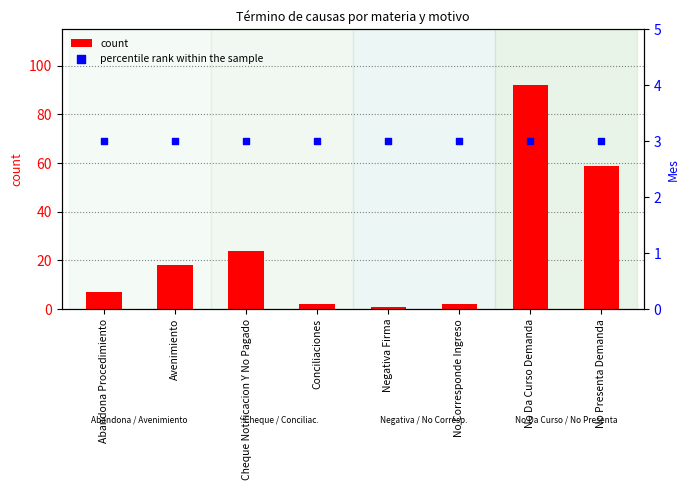

At which category is the sum across all series the highest?

No Da Curso Demanda